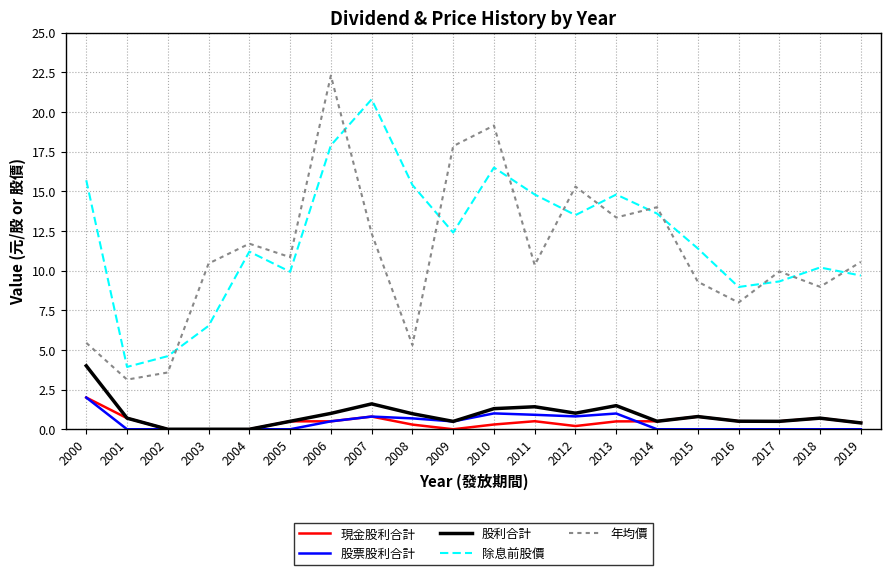

Which series has the widest spread of values?

年均價